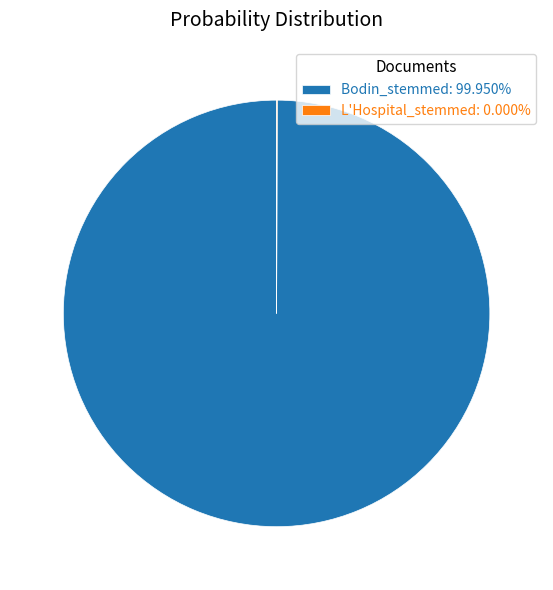

Does any single category account for the majority?

Yes